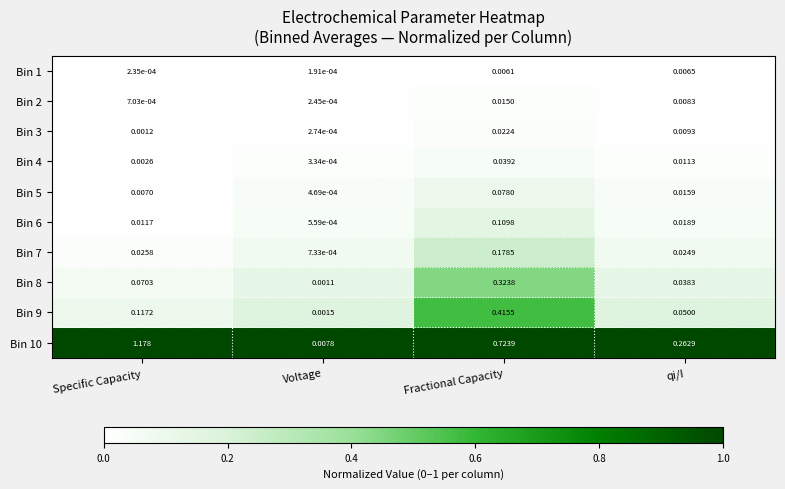

At which category is the sum across all series the highest?

Fractional Capacity